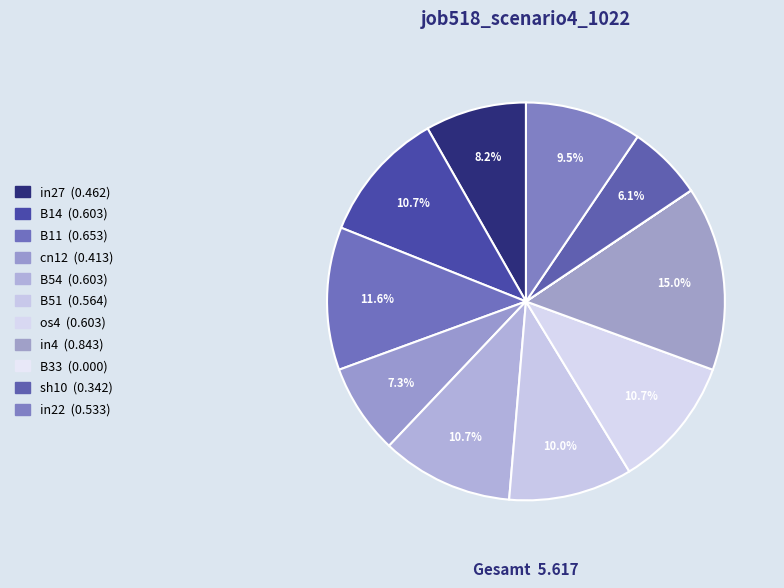

Rank the categories by value from highest to lowest.

in4, B11, B14, B54, os4, B51, in22, in27, cn12, sh10, B33